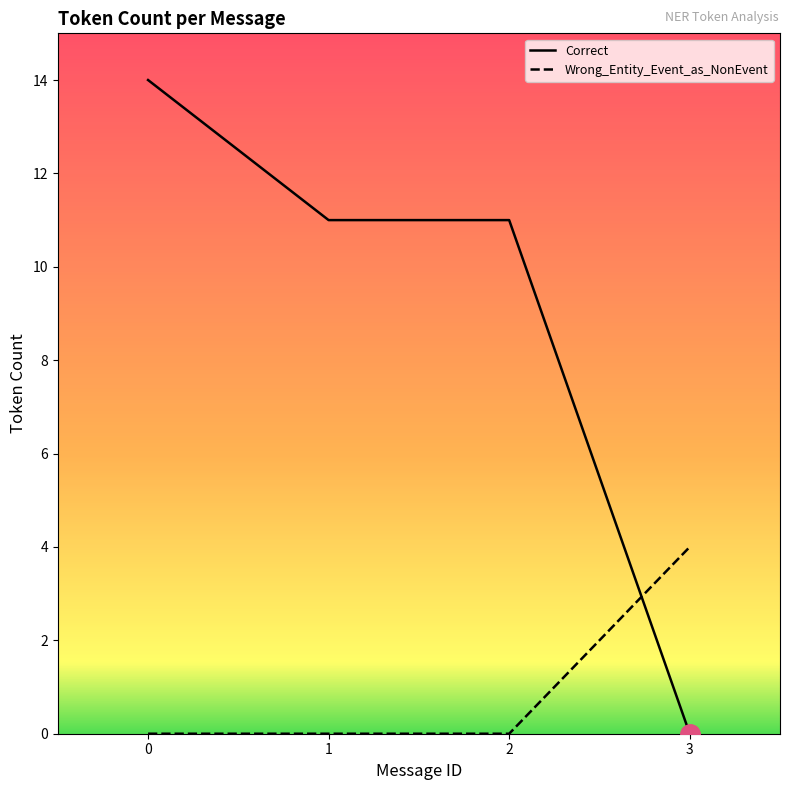

True or false: Wrong_Entity_Event_as_NonEvent has a value of -3 at 1.

False